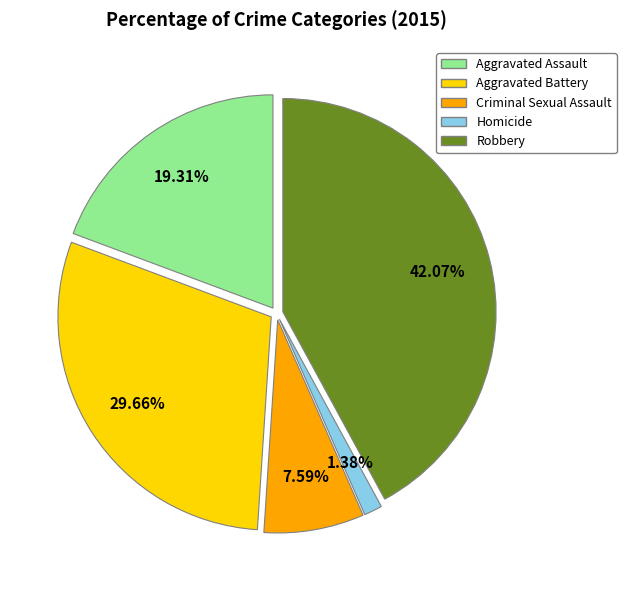

To the nearest percent, what is the average slice percentage?

20%